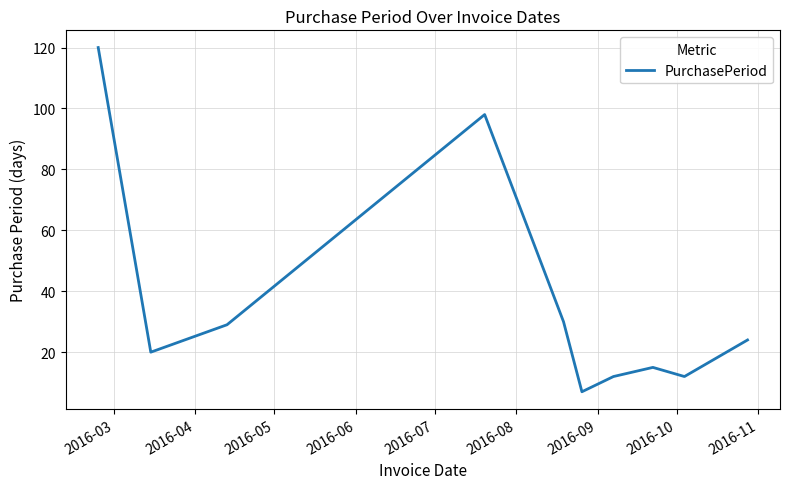

What is the sum of all values?

367